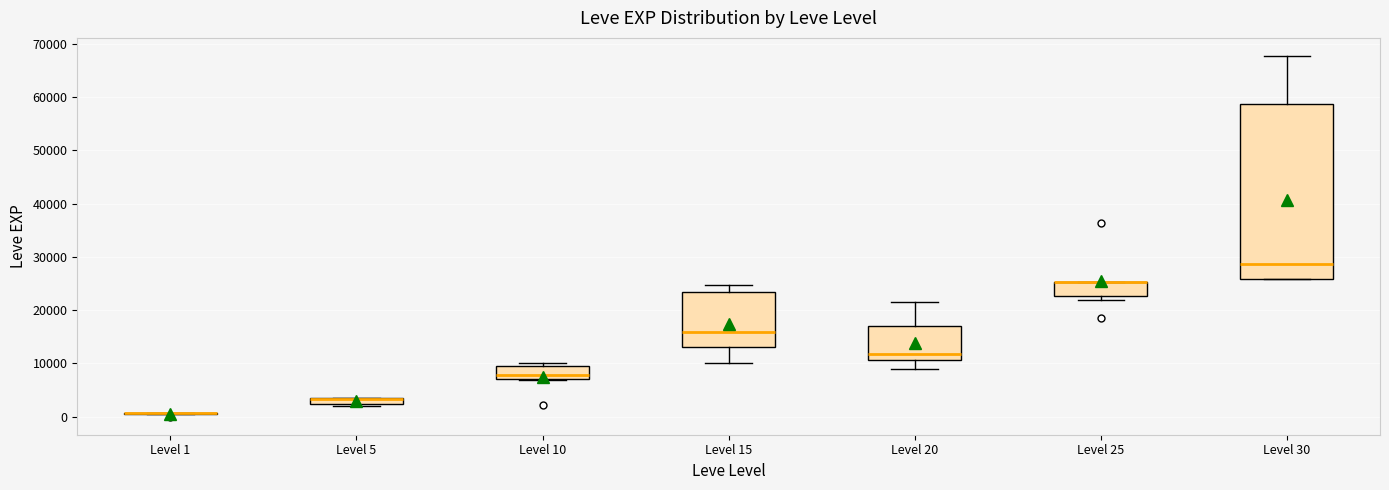

Comparing the boxes themselves (not the whiskers), which one is the tallest?

Level 30